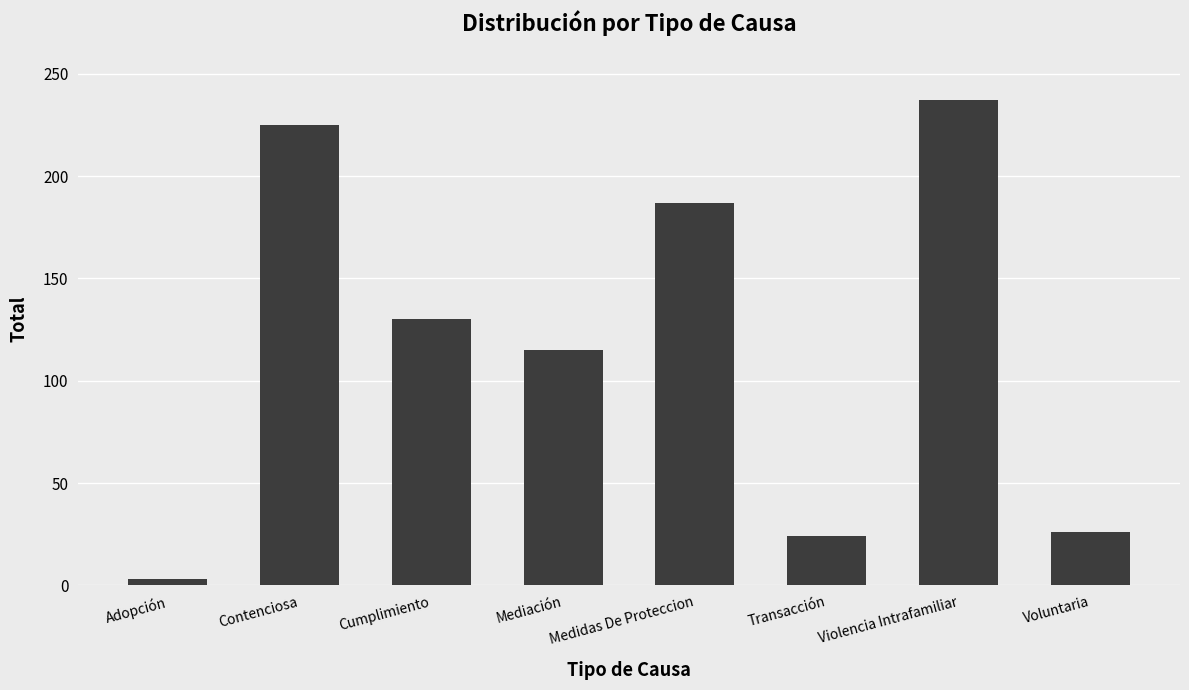

What is the sum of all values?

947